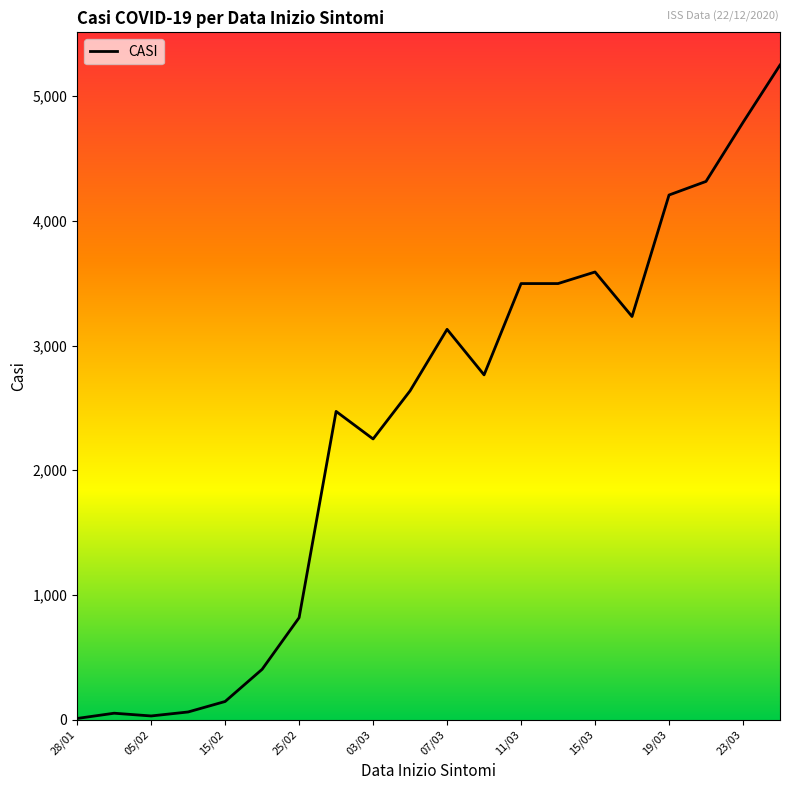

What is the greatest value displayed?

5249